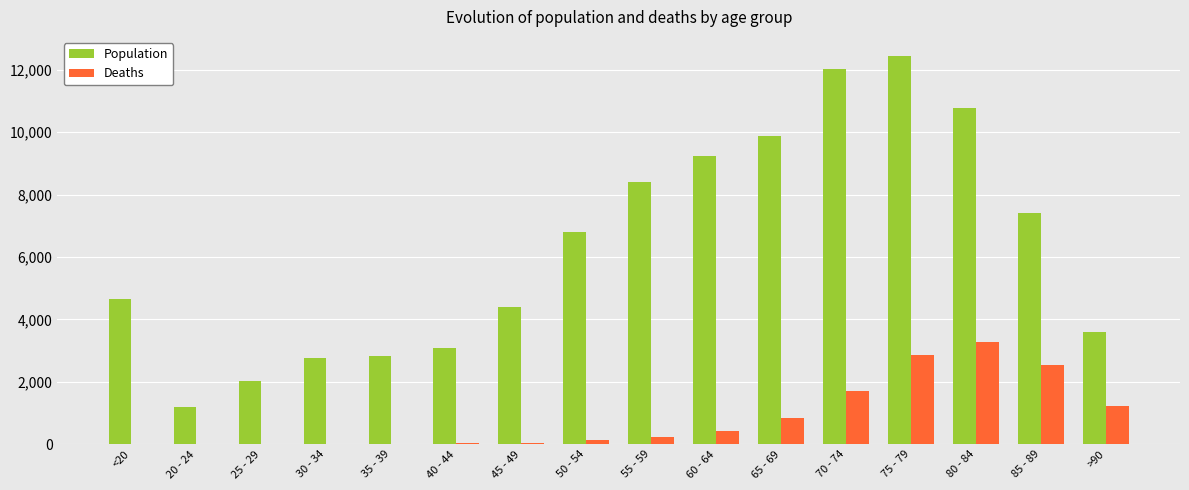

What is the greatest value displayed?

12434